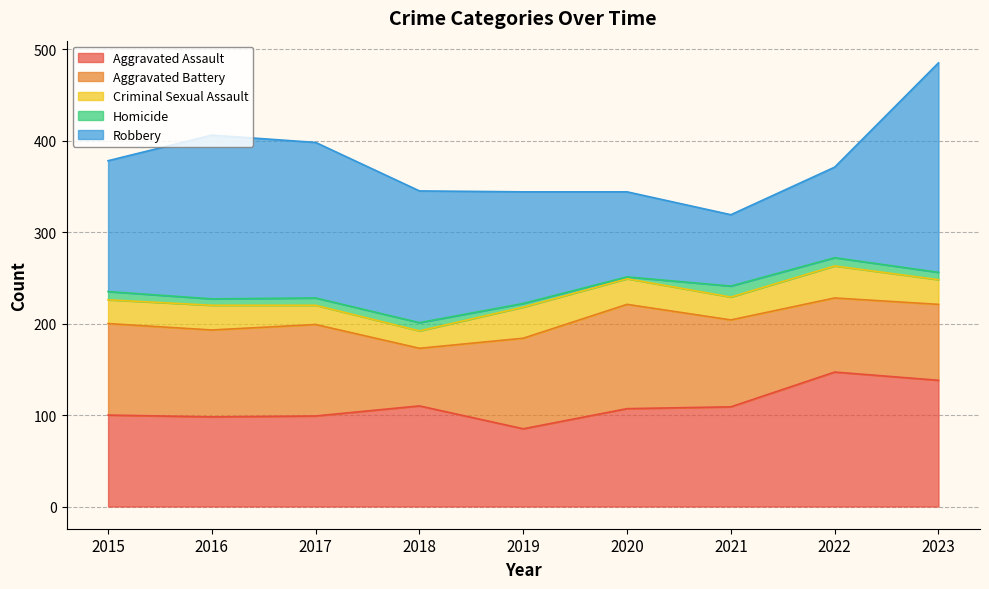

Reading left to right, what are all the values shown in this chart?

Aggravated Assault: 2015=100	2016=98	2017=99	2018=110	2019=85	2020=107	2021=109	2022=147	2023=138
Aggravated Battery: 2015=100	2016=95	2017=100	2018=63	2019=99	2020=114	2021=95	2022=81	2023=83
Criminal Sexual Assault: 2015=26	2016=27	2017=21	2018=19	2019=34	2020=28	2021=25	2022=35	2023=27
Homicide: 2015=9	2016=7	2017=8	2018=9	2019=4	2020=2	2021=12	2022=9	2023=8
Robbery: 2015=143	2016=179	2017=170	2018=144	2019=122	2020=93	2021=78	2022=99	2023=229